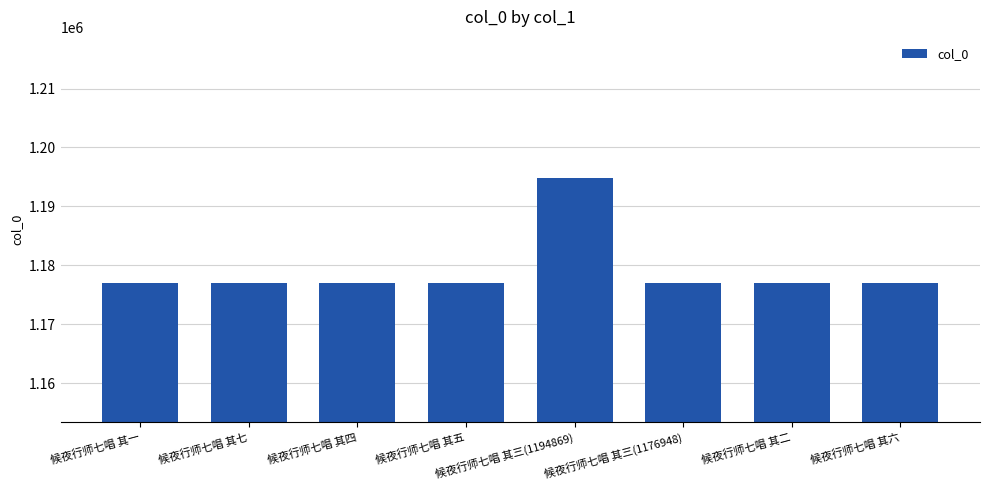

What is the sum of the values at 候夜行师七唱 其六 and 候夜行师七唱 其四?

2353904